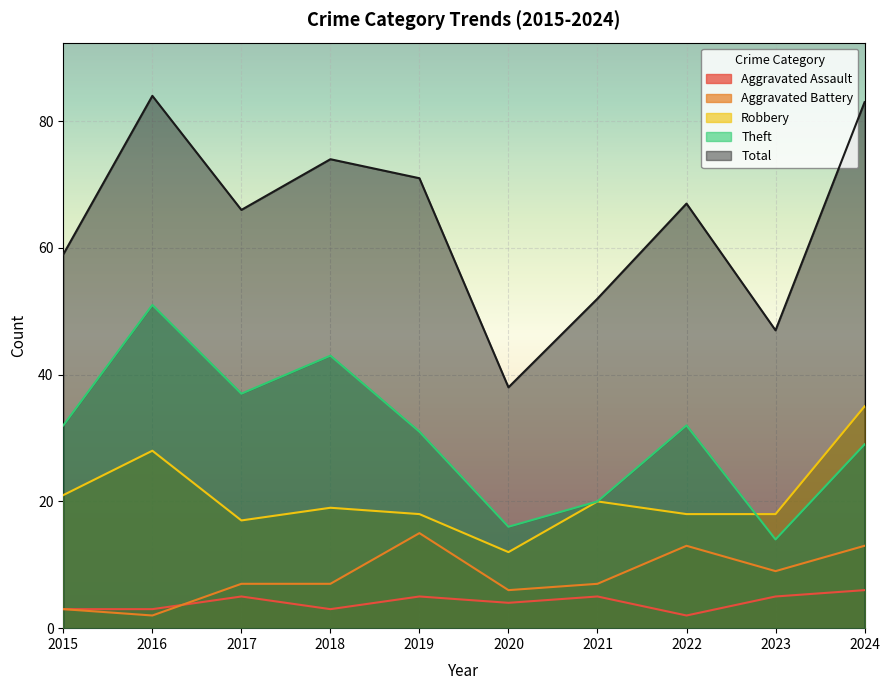

What value does the Aggravated Battery series have at 2016?

2